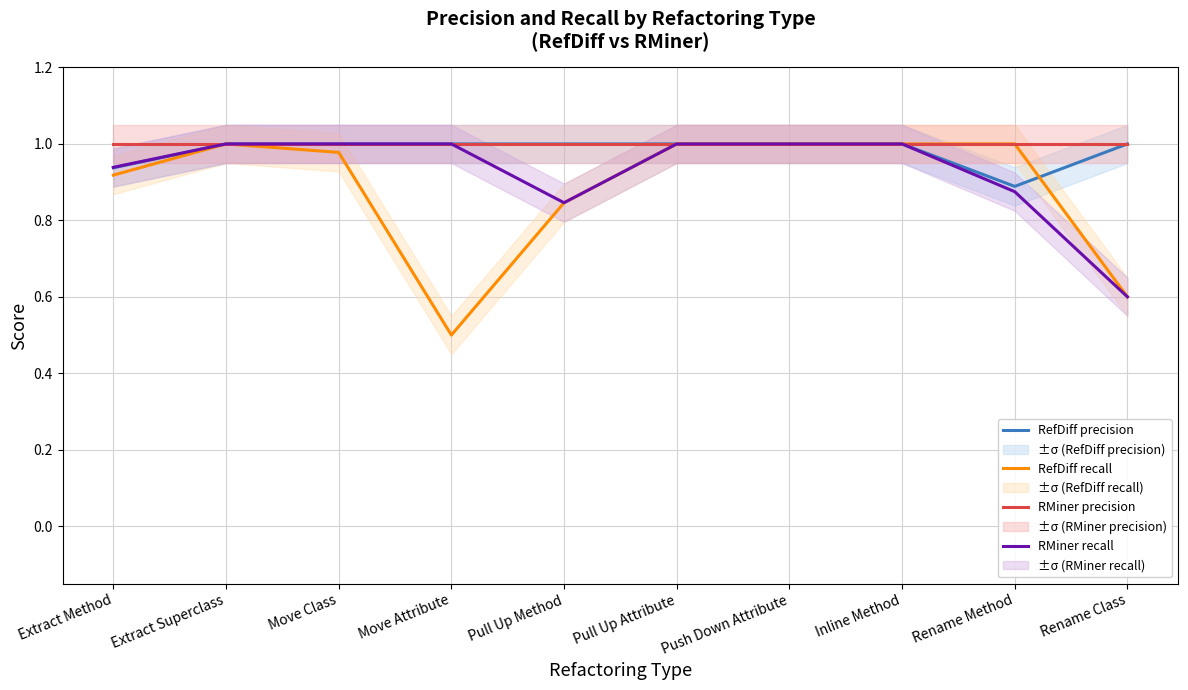

List the series in order of their peak value, lowest first.

RefDiff precision, RefDiff recall, RMiner precision, RMiner recall